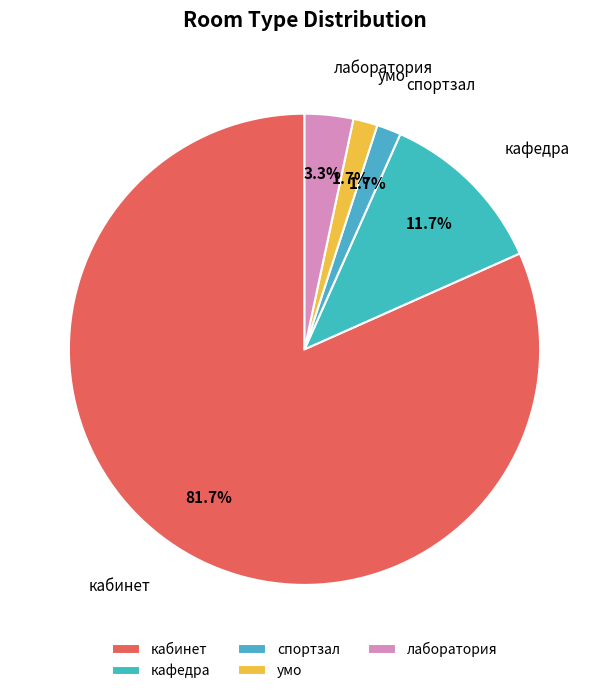

What is the largest slice in the pie chart?

кабинет